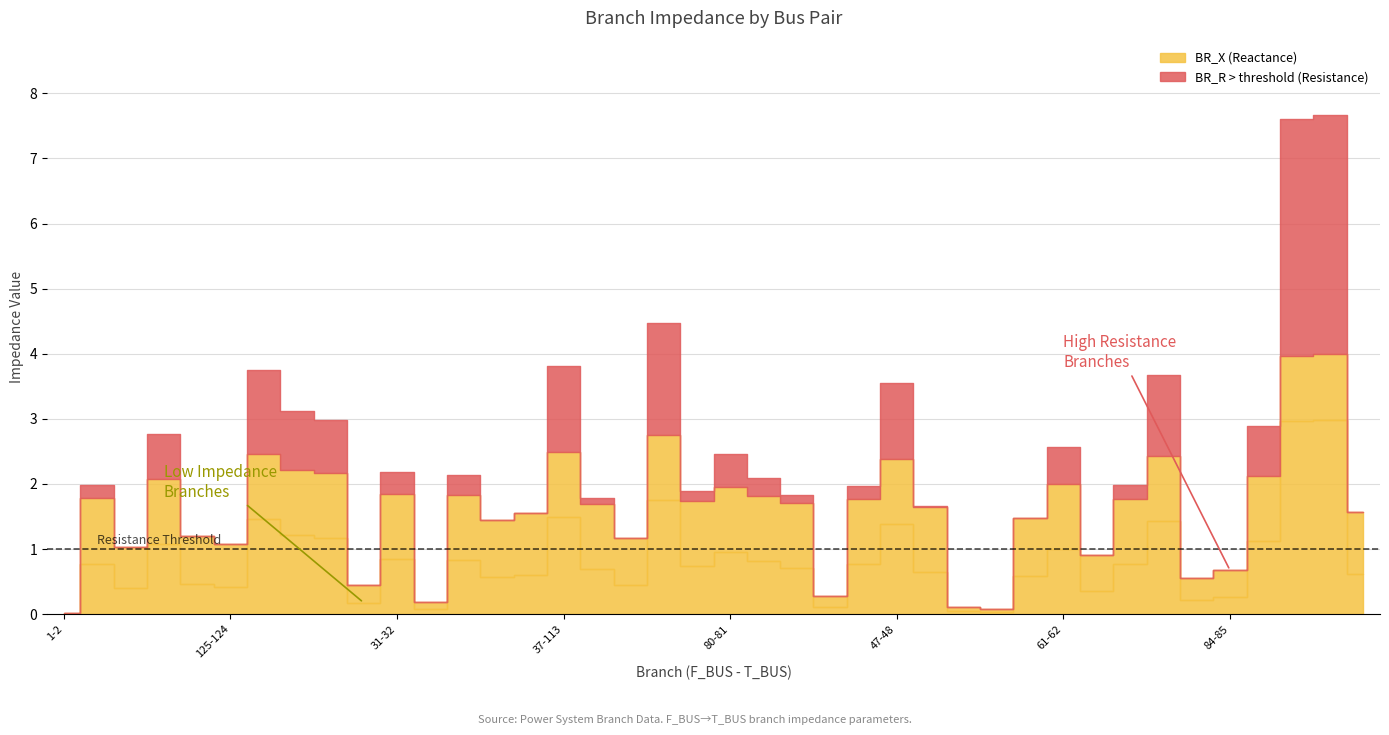

List the series in order of their peak value, highest first.

BR_R, BR_X